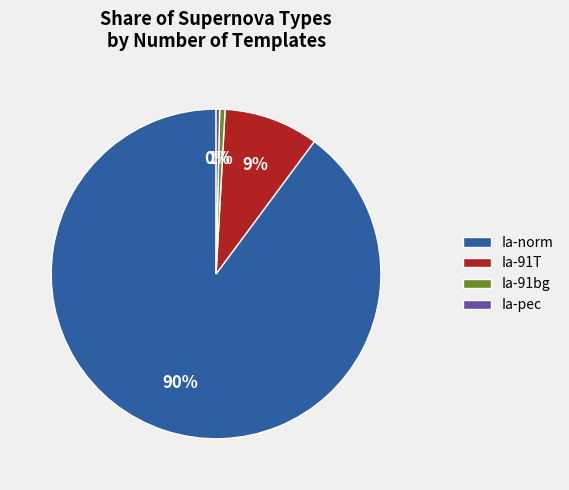

Between Ia-norm and Ia-91T, which is larger?

Ia-norm